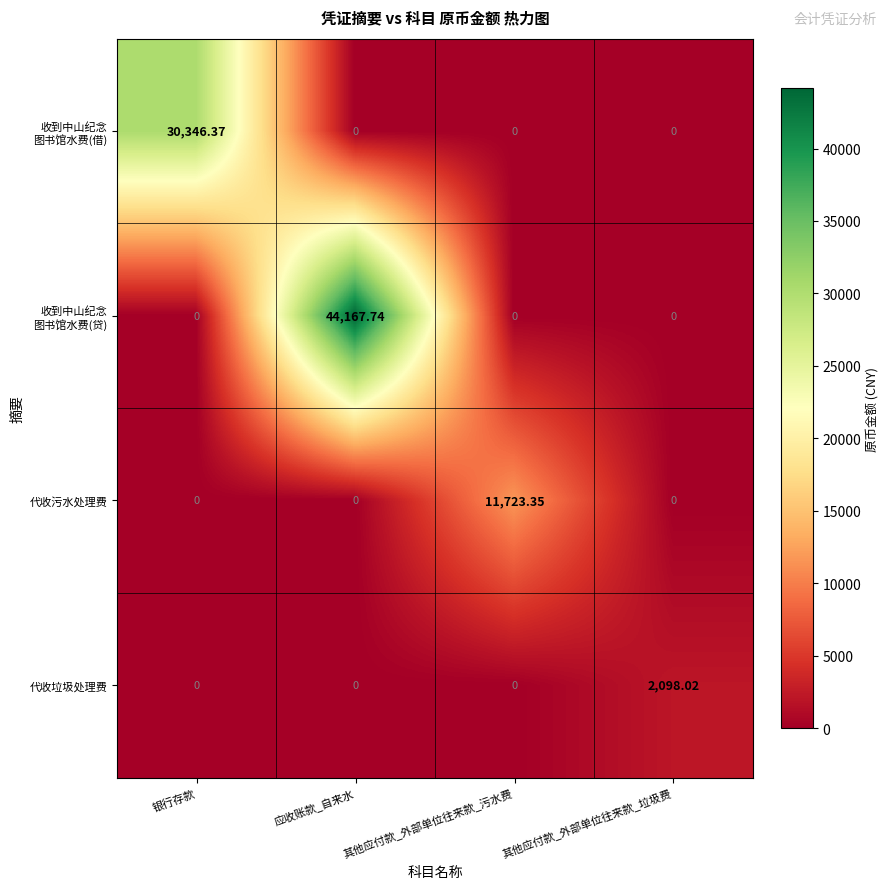

What is the spread (max minus min) of values at 银行存款?

30346.4